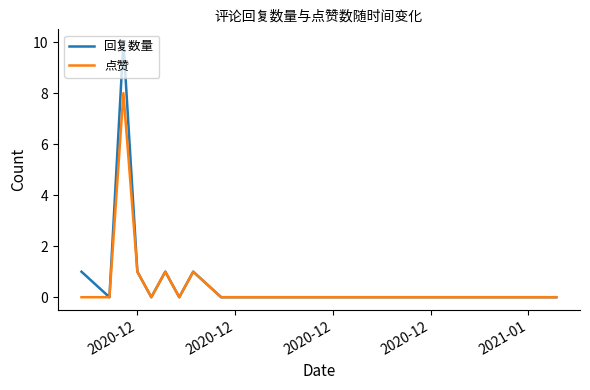

What is the greatest value displayed?

10